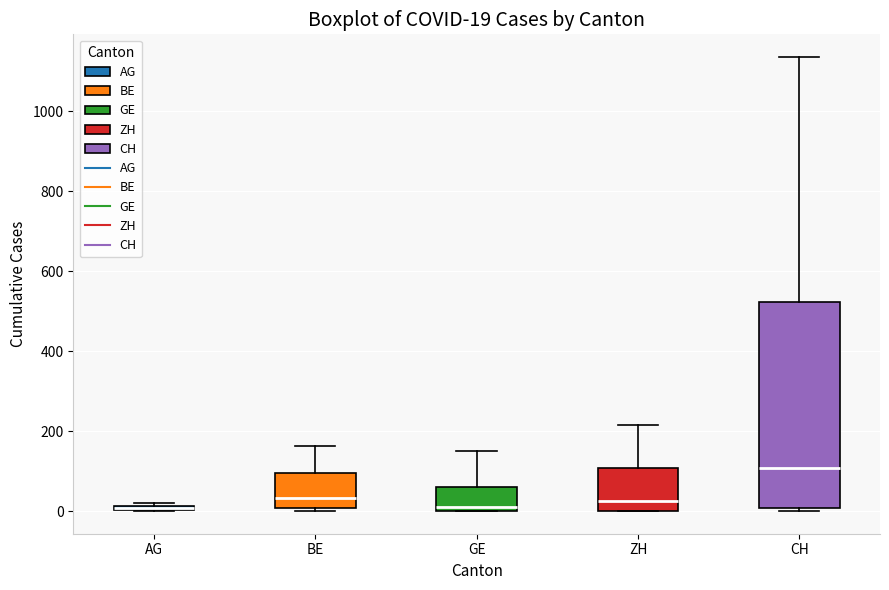

Which box is the tallest, from its lower edge to its upper edge?

CH